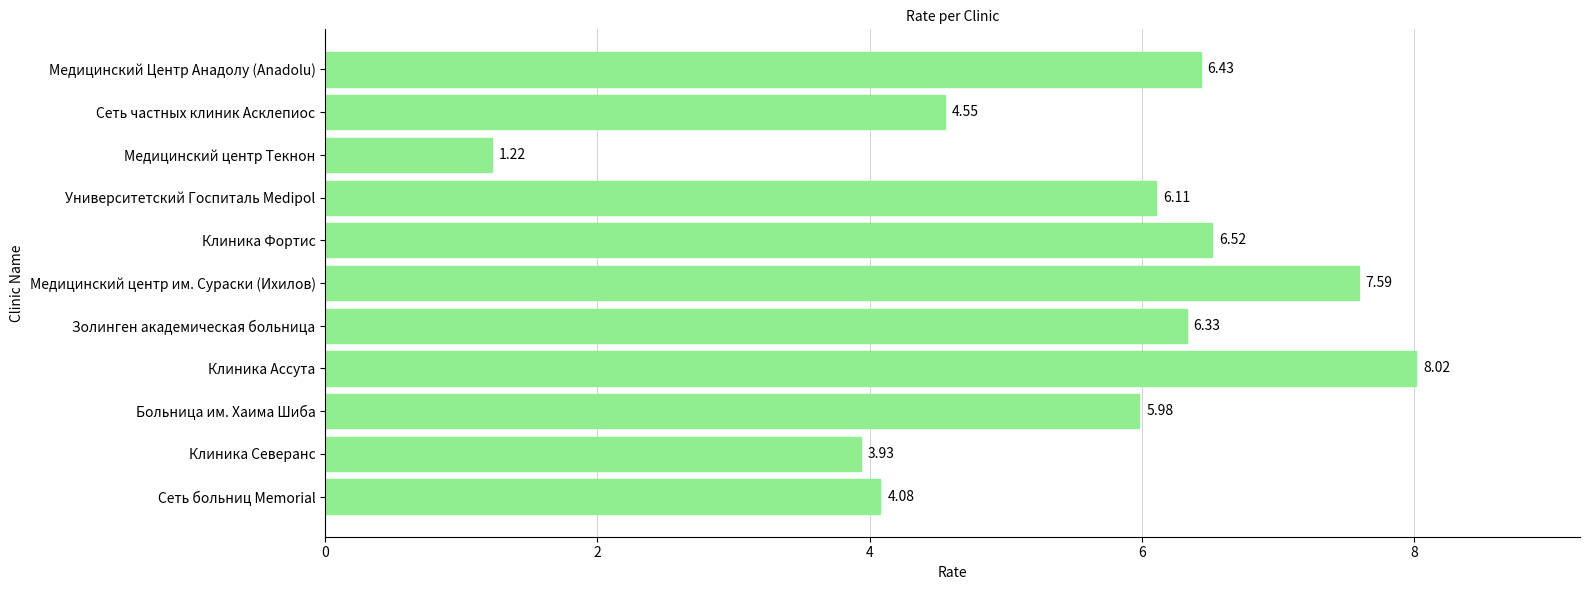

What is the average value?

5.5